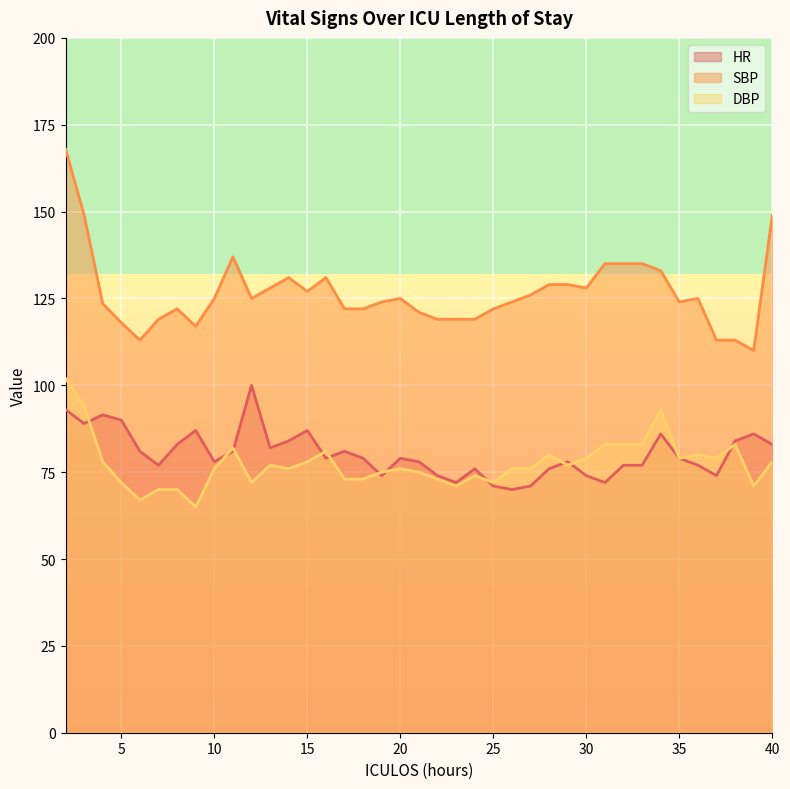

How many data points in SBP are less than 125?

19